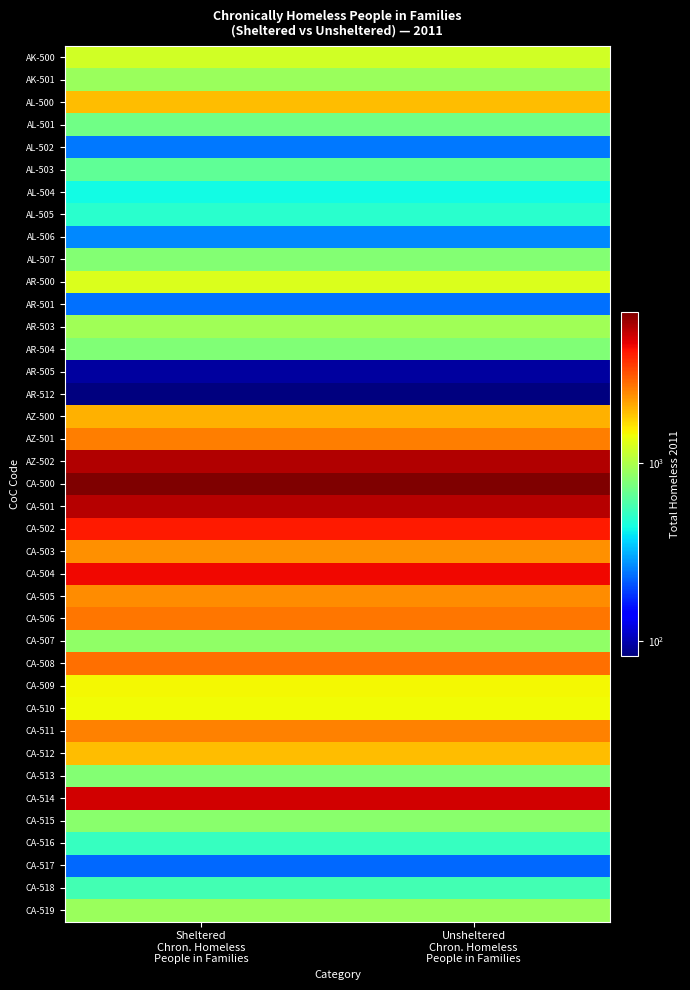

Reading left to right, what are all the values shown in this chart?

AK-500: Sheltered
Chron. Homeless
People in Families=1223	Unsheltered
Chron. Homeless
People in Families=1223
AK-501: Sheltered
Chron. Homeless
People in Families=905	Unsheltered
Chron. Homeless
People in Families=905
AL-500: Sheltered
Chron. Homeless
People in Families=1950	Unsheltered
Chron. Homeless
People in Families=1950
AL-501: Sheltered
Chron. Homeless
People in Families=718	Unsheltered
Chron. Homeless
People in Families=718
AL-502: Sheltered
Chron. Homeless
People in Families=244	Unsheltered
Chron. Homeless
People in Families=244
AL-503: Sheltered
Chron. Homeless
People in Families=656	Unsheltered
Chron. Homeless
People in Families=656
AL-504: Sheltered
Chron. Homeless
People in Families=433	Unsheltered
Chron. Homeless
People in Families=433
AL-505: Sheltered
Chron. Homeless
People in Families=495	Unsheltered
Chron. Homeless
People in Families=495
AL-506: Sheltered
Chron. Homeless
People in Families=265	Unsheltered
Chron. Homeless
People in Families=265
AL-507: Sheltered
Chron. Homeless
People in Families=797	Unsheltered
Chron. Homeless
People in Families=797
AR-500: Sheltered
Chron. Homeless
People in Families=1276	Unsheltered
Chron. Homeless
People in Families=1276
AR-501: Sheltered
Chron. Homeless
People in Families=238	Unsheltered
Chron. Homeless
People in Families=238
AR-503: Sheltered
Chron. Homeless
People in Families=943	Unsheltered
Chron. Homeless
People in Families=943
AR-504: Sheltered
Chron. Homeless
People in Families=790	Unsheltered
Chron. Homeless
People in Families=790
AR-505: Sheltered
Chron. Homeless
People in Families=94	Unsheltered
Chron. Homeless
People in Families=94
AR-512: Sheltered
Chron. Homeless
People in Families=83	Unsheltered
Chron. Homeless
People in Families=83
AZ-500: Sheltered
Chron. Homeless
People in Families=2047	Unsheltered
Chron. Homeless
People in Families=2047
AZ-501: Sheltered
Chron. Homeless
People in Families=2626	Unsheltered
Chron. Homeless
People in Families=2626
AZ-502: Sheltered
Chron. Homeless
People in Families=5831	Unsheltered
Chron. Homeless
People in Families=5831
CA-500: Sheltered
Chron. Homeless
People in Families=7067	Unsheltered
Chron. Homeless
People in Families=7067
CA-501: Sheltered
Chron. Homeless
People in Families=5669	Unsheltered
Chron. Homeless
People in Families=5669
CA-502: Sheltered
Chron. Homeless
People in Families=4178	Unsheltered
Chron. Homeless
People in Families=4178
CA-503: Sheltered
Chron. Homeless
People in Families=2376	Unsheltered
Chron. Homeless
People in Families=2376
CA-504: Sheltered
Chron. Homeless
People in Families=4541	Unsheltered
Chron. Homeless
People in Families=4541
CA-505: Sheltered
Chron. Homeless
People in Families=2415	Unsheltered
Chron. Homeless
People in Families=2415
CA-506: Sheltered
Chron. Homeless
People in Families=2699	Unsheltered
Chron. Homeless
People in Families=2699
CA-507: Sheltered
Chron. Homeless
People in Families=862	Unsheltered
Chron. Homeless
People in Families=862
CA-508: Sheltered
Chron. Homeless
People in Families=2771	Unsheltered
Chron. Homeless
People in Families=2771
CA-509: Sheltered
Chron. Homeless
People in Families=1456	Unsheltered
Chron. Homeless
People in Families=1456
CA-510: Sheltered
Chron. Homeless
People in Families=1434	Unsheltered
Chron. Homeless
People in Families=1434
CA-511: Sheltered
Chron. Homeless
People in Families=2540	Unsheltered
Chron. Homeless
People in Families=2540
CA-512: Sheltered
Chron. Homeless
People in Families=1926	Unsheltered
Chron. Homeless
People in Families=1926
CA-513: Sheltered
Chron. Homeless
People in Families=804	Unsheltered
Chron. Homeless
People in Families=804
CA-514: Sheltered
Chron. Homeless
People in Families=5135	Unsheltered
Chron. Homeless
People in Families=5135
CA-515: Sheltered
Chron. Homeless
People in Families=821	Unsheltered
Chron. Homeless
People in Families=821
CA-516: Sheltered
Chron. Homeless
People in Families=527	Unsheltered
Chron. Homeless
People in Families=527
CA-517: Sheltered
Chron. Homeless
People in Families=230	Unsheltered
Chron. Homeless
People in Families=230
CA-518: Sheltered
Chron. Homeless
People in Families=569	Unsheltered
Chron. Homeless
People in Families=569
CA-519: Sheltered
Chron. Homeless
People in Families=897	Unsheltered
Chron. Homeless
People in Families=897